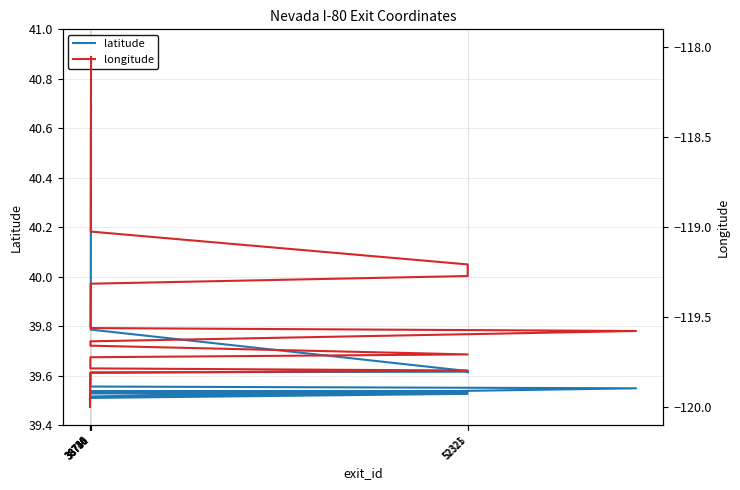

What are all the series names shown in the legend?

latitude, longitude